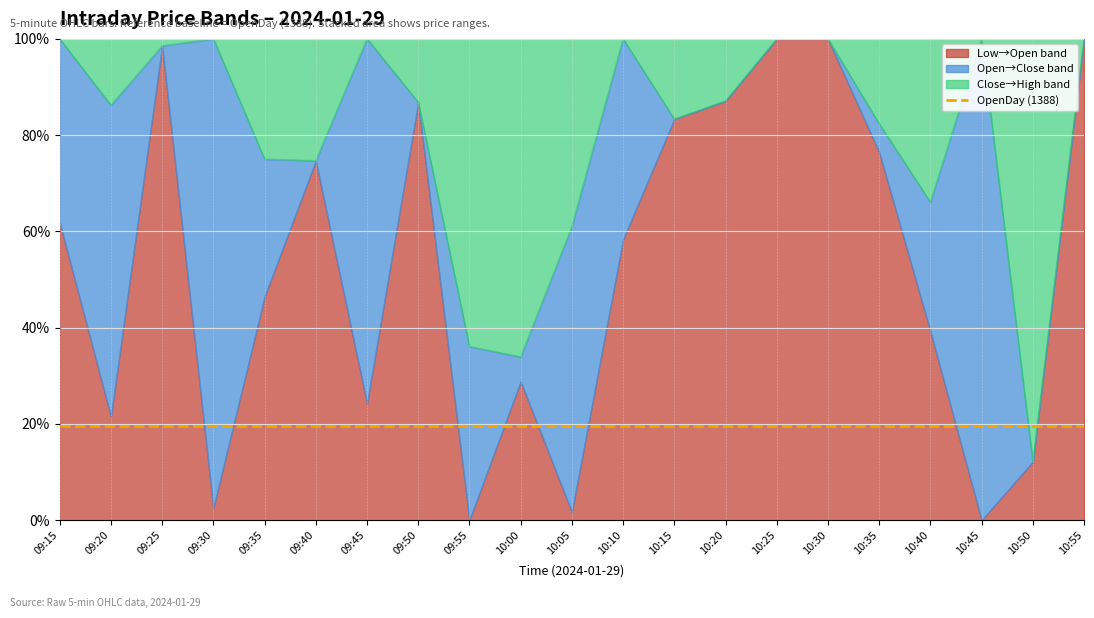

Reading right to left, transcribe all the data shown in this chart.

Low: 10:55=1392.1	10:50=1400.0	10:45=1399.0	10:40=1397.2	10:35=1396.2	10:30=1397.0	10:25=1397.8	10:20=1399.7	10:15=1401.0	10:10=1400.0	10:05=1400.0	10:00=1400.0	09:55=1398.9	09:50=1397.3	09:45=1395.7	09:40=1393.0	09:35=1393.2	09:30=1392.0	09:25=1391.5	09:20=1389.0	09:15=1384.2
Open: 10:55=1400.0	10:50=1400.2	10:45=1399.0	10:40=1398.3	10:35=1398.2	10:30=1400.5	10:25=1400.4	10:20=1402.4	10:15=1403.0	10:10=1401.8	10:05=1400.0	10:00=1400.8	09:55=1398.9	09:50=1399.0	09:45=1396.5	09:40=1396.0	09:35=1394.5	09:30=1392.1	09:25=1395.0	09:20=1390.3	09:15=1388.0
Close: 10:55=1392.1	10:50=1400.0	10:45=1400.7	10:40=1399.0	10:35=1398.3	10:30=1398.3	10:25=1399.3	10:20=1400.4	10:15=1402.4	10:10=1403.0	10:05=1401.8	10:00=1401.0	09:55=1400.7	09:50=1398.9	09:45=1399.0	09:40=1395.2	09:35=1395.2	09:30=1396.0	09:25=1392.1	09:20=1394.0	09:15=1390.3
High: 10:55=1400.0	10:50=1401.7	10:45=1400.7	10:40=1400.0	10:35=1398.8	10:30=1400.5	10:25=1400.4	10:20=1402.8	10:15=1403.4	10:10=1403.0	10:05=1403.0	10:00=1403.0	09:55=1403.8	09:50=1399.2	09:45=1399.0	09:40=1397.0	09:35=1396.0	09:30=1396.0	09:25=1395.0	09:20=1394.8	09:15=1390.3
OpenDay: 10:55=1388.0	10:50=1388.0	10:45=1388.0	10:40=1388.0	10:35=1388.0	10:30=1388.0	10:25=1388.0	10:20=1388.0	10:15=1388.0	10:10=1388.0	10:05=1388.0	10:00=1388.0	09:55=1388.0	09:50=1388.0	09:45=1388.0	09:40=1388.0	09:35=1388.0	09:30=1388.0	09:25=1388.0	09:20=1388.0	09:15=1388.0